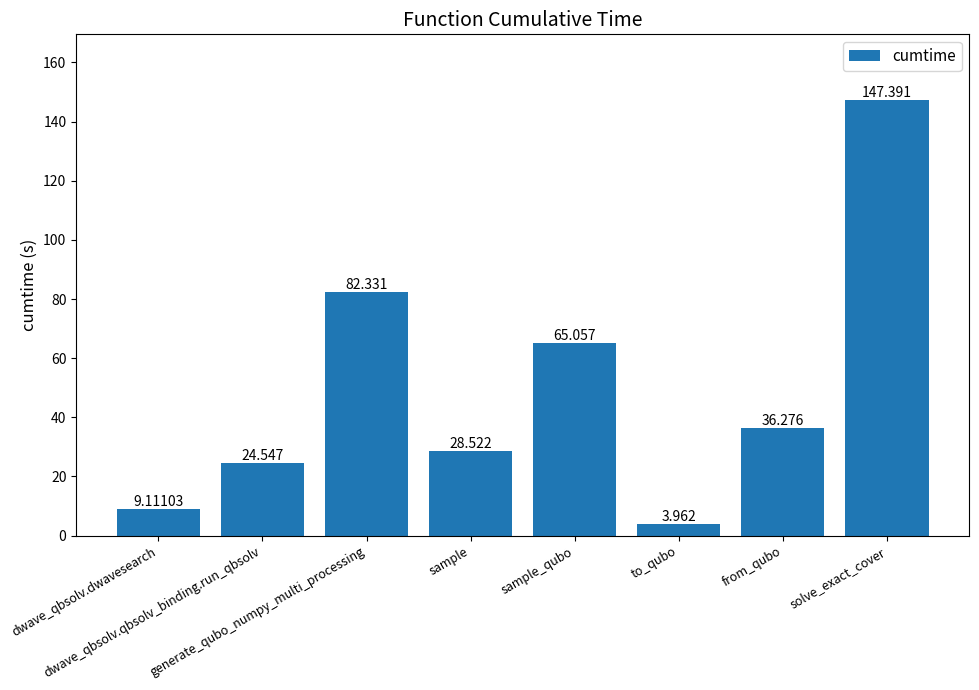

How many bars are there in total?

8